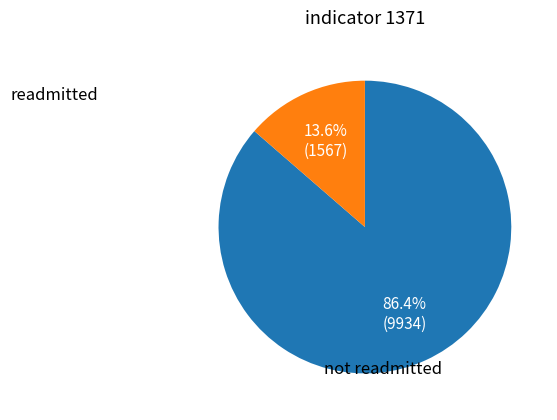

Is there any slice that represents more than half of the pie?

Yes